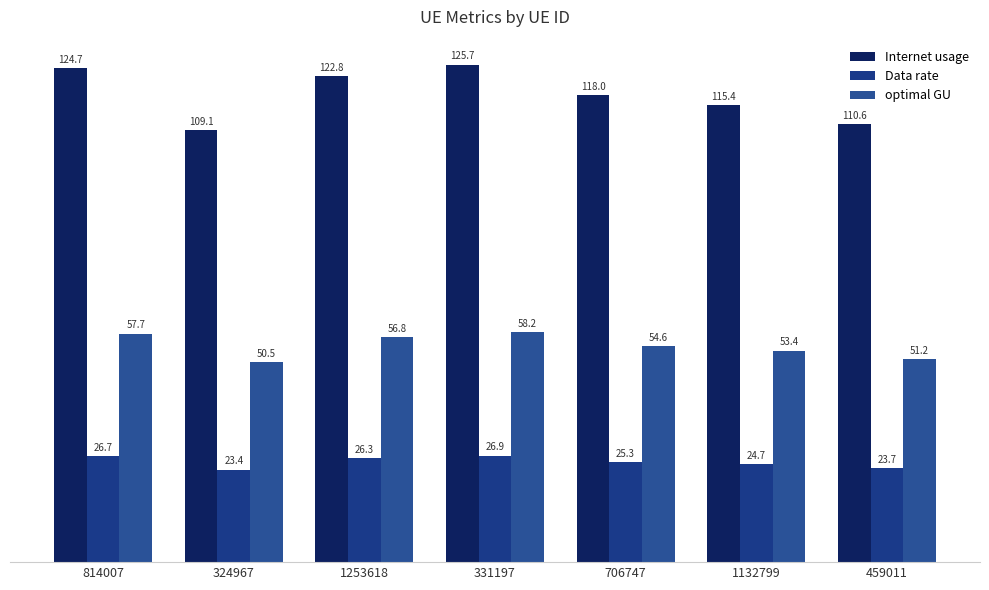

How many data points in Internet usage are less than 118?

3